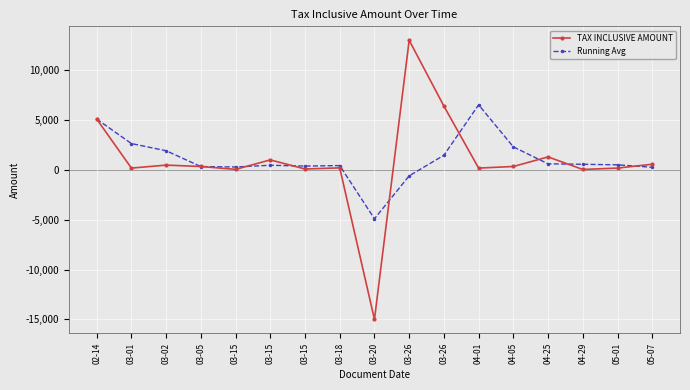

Which category has the highest value in the Running Avg series?

04-01